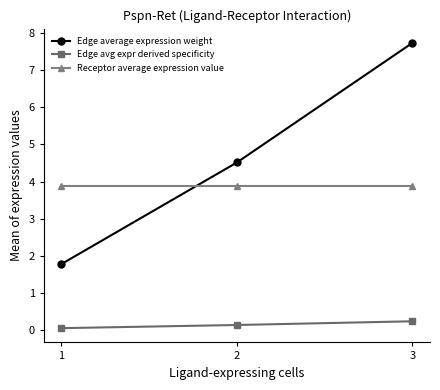

What are all the series names shown in the legend?

Edge average expression weight, Edge avg expr derived specificity, Receptor average expression value